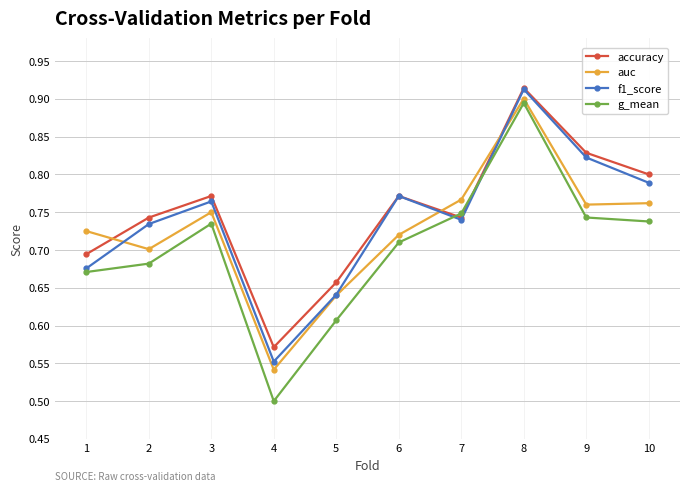

Where is the first local minimum for g_mean?

4